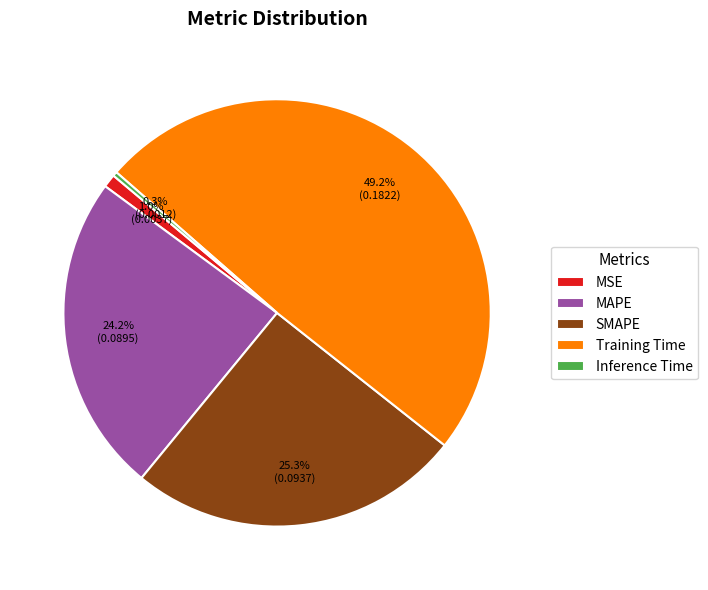

How many segments does this pie chart have?

5